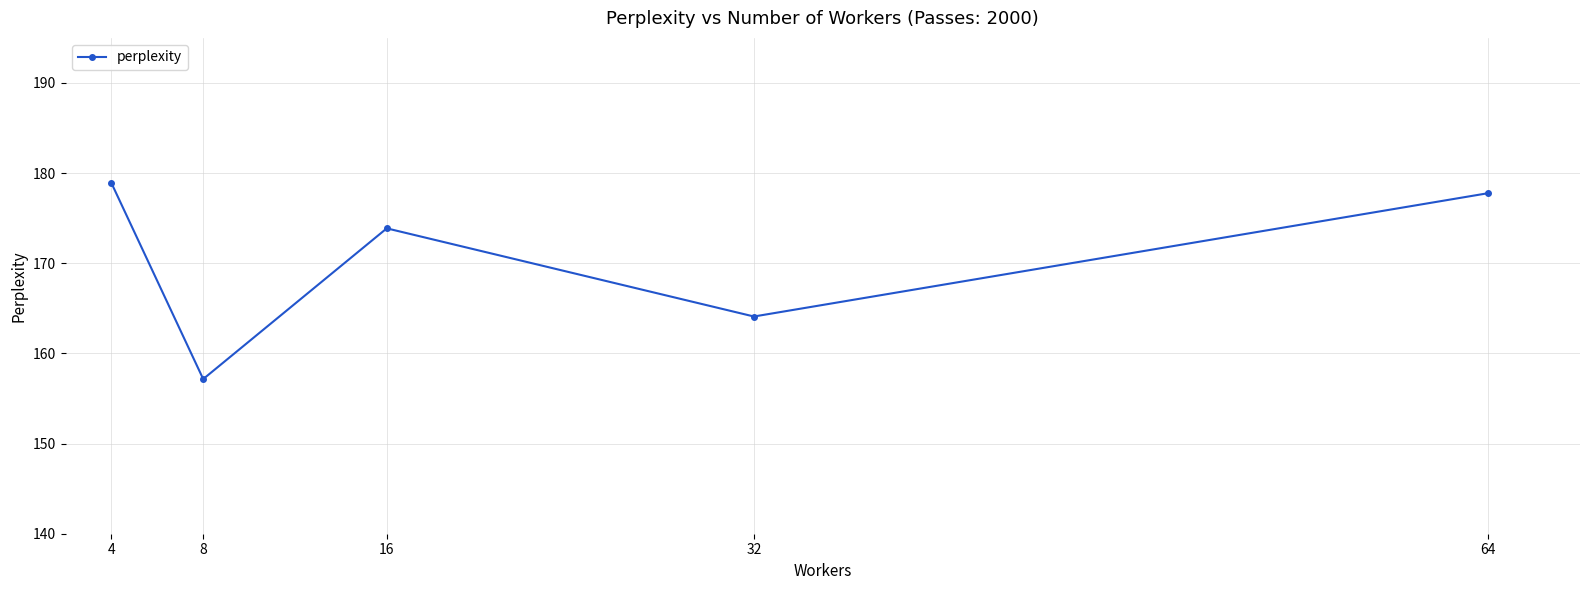

Is it true that the value at 16 is 282.7?

False